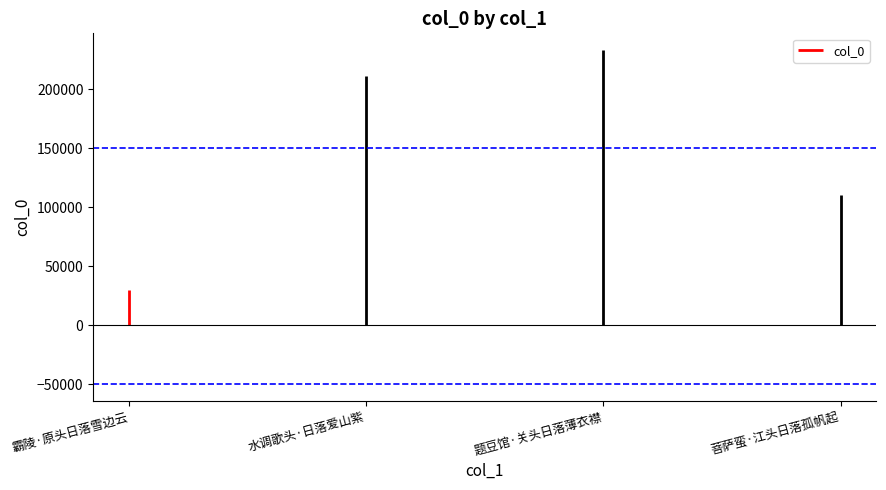

List the labels in order of value, largest first.

题豆馆·关头日落薄衣襟, 水调歌头·日落爱山紫, 菩萨蛮·江头日落孤帆起, 霸陵·原头日落雪边云